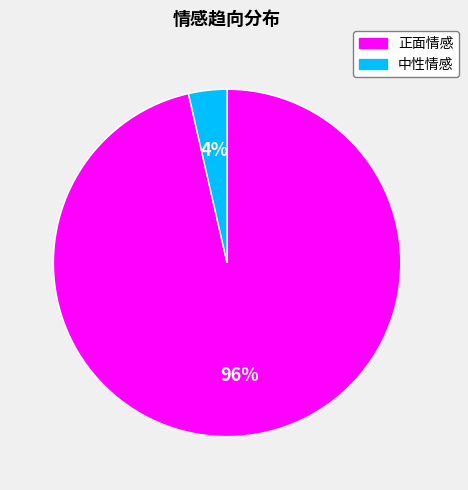

What is the smallest slice in the pie chart?

中性情感